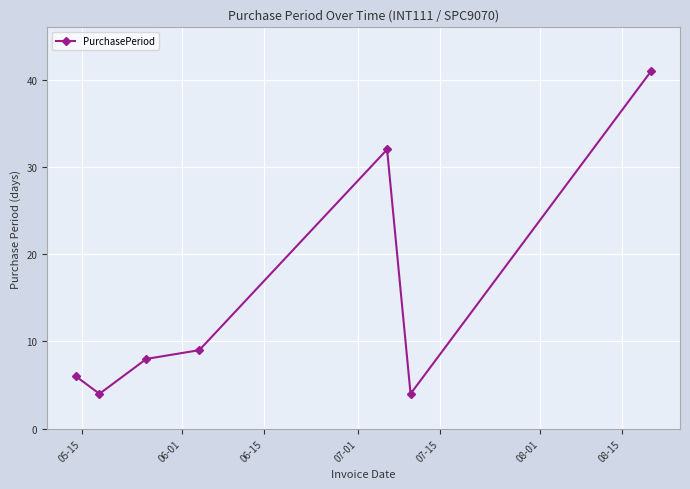

Reading left to right, transcribe all the data shown in this chart.

6	4	8	9	32	4	41